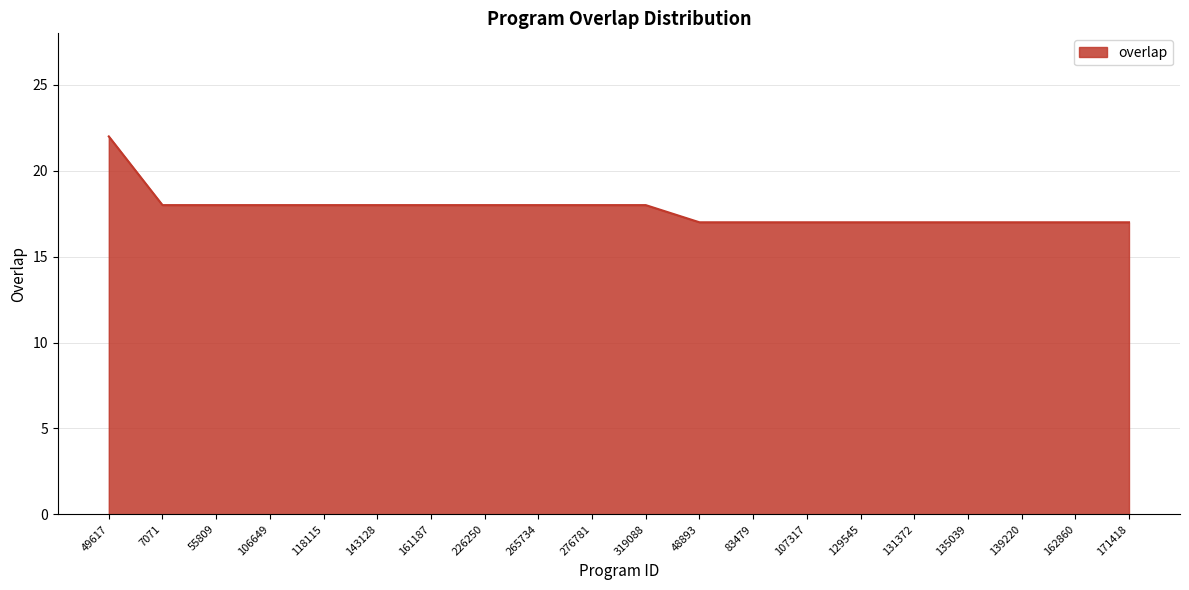

What is the maximum value shown in the chart?

22